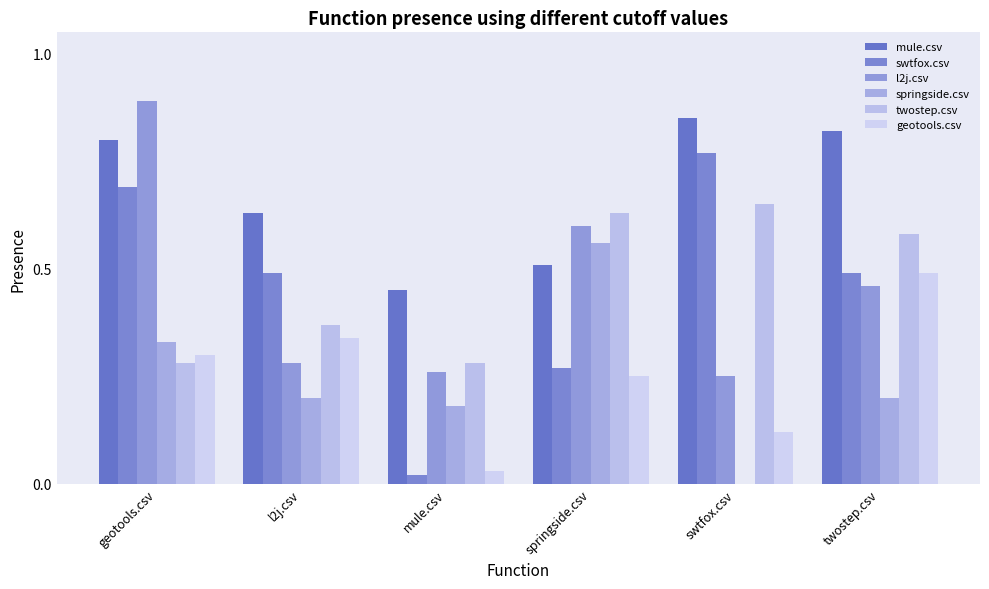

Which category has the lowest value in the l2j.csv series?

swtfox.csv